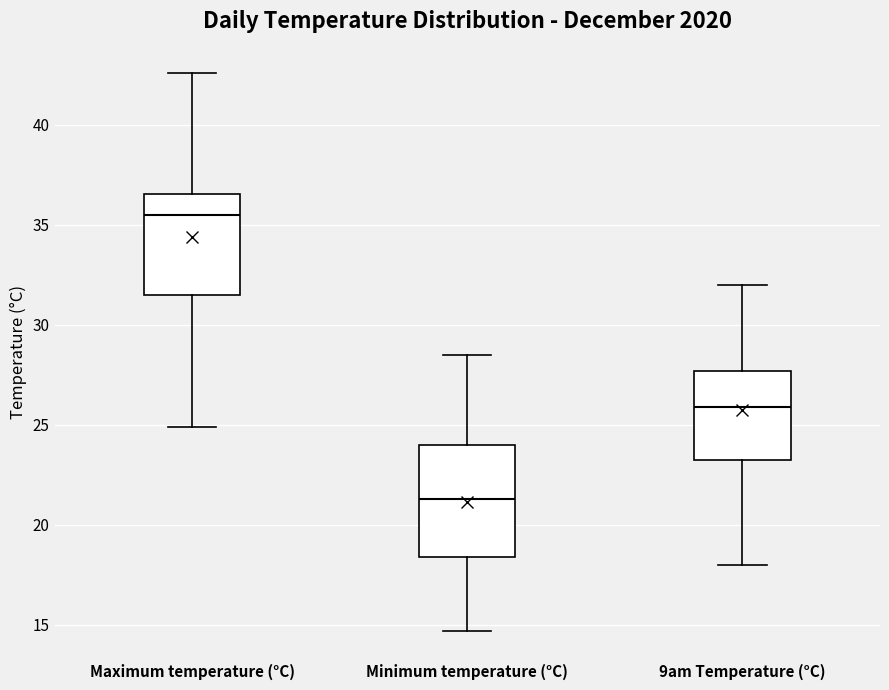

Reading left to right, read every box against the y-axis: the position of its median line, the range the box covers, and the ends of its whiskers. The values are not printed on the chart, so give them approximately, as read against the axis.

Maximum temperature (°C): median 35.5, box 31.5 to 36.5, whiskers 25.0 to 42.5
Minimum temperature (°C): median 21.5, box 18.5 to 24.0, whiskers 14.5 to 28.5
9am Temperature (°C): median 26.0, box 23.5 to 27.5, whiskers 18.0 to 32.0